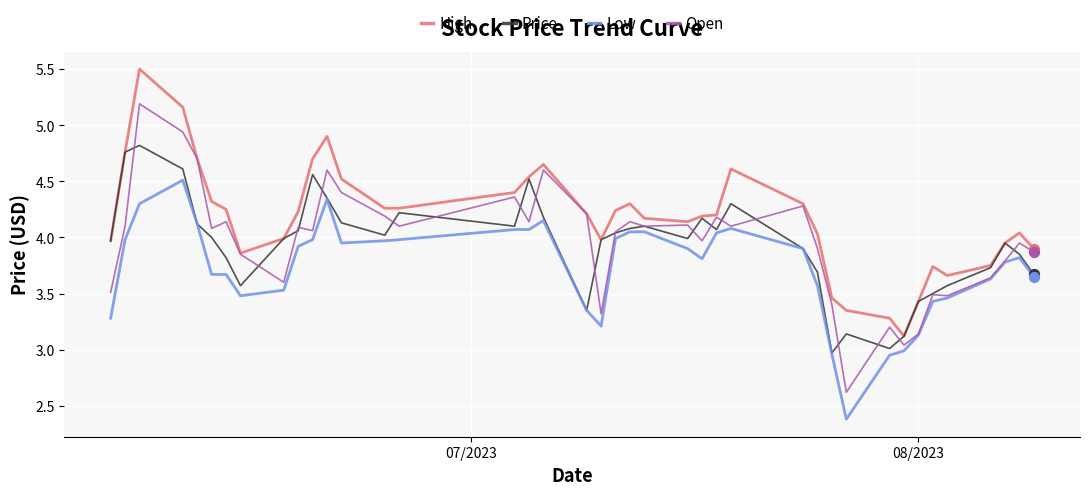

Which series has the widest spread of values?

Open